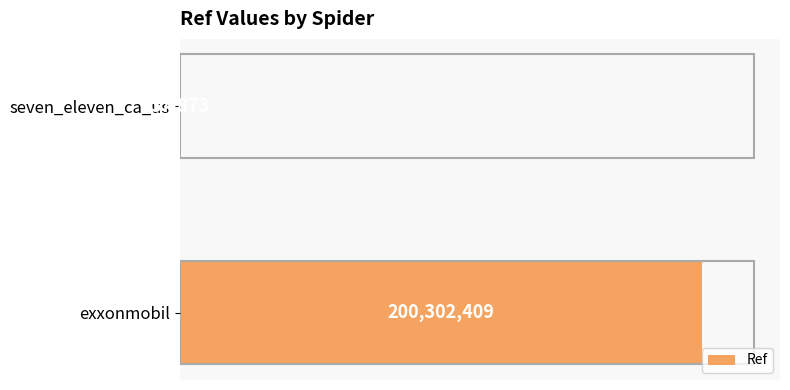

How many bars are there in total?

2